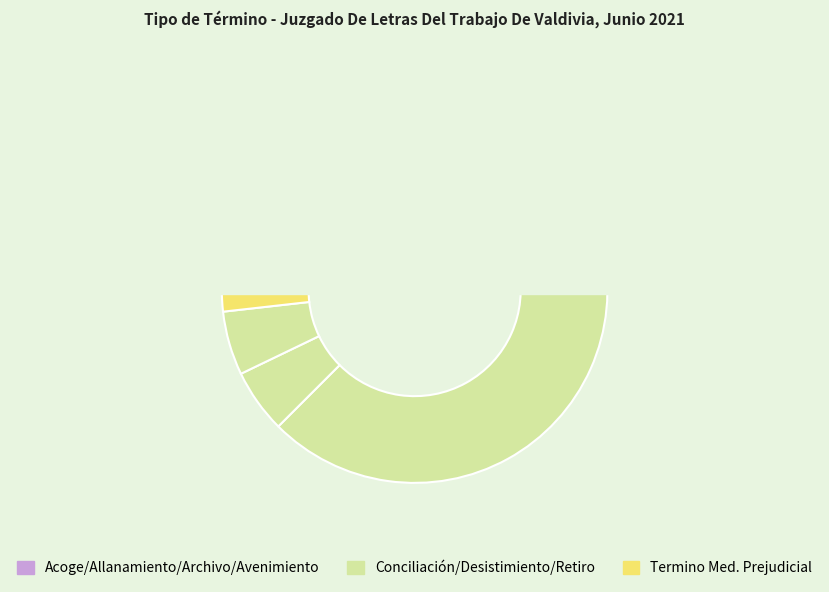

True or false: Conciliación accounts for 48% of the total.

False